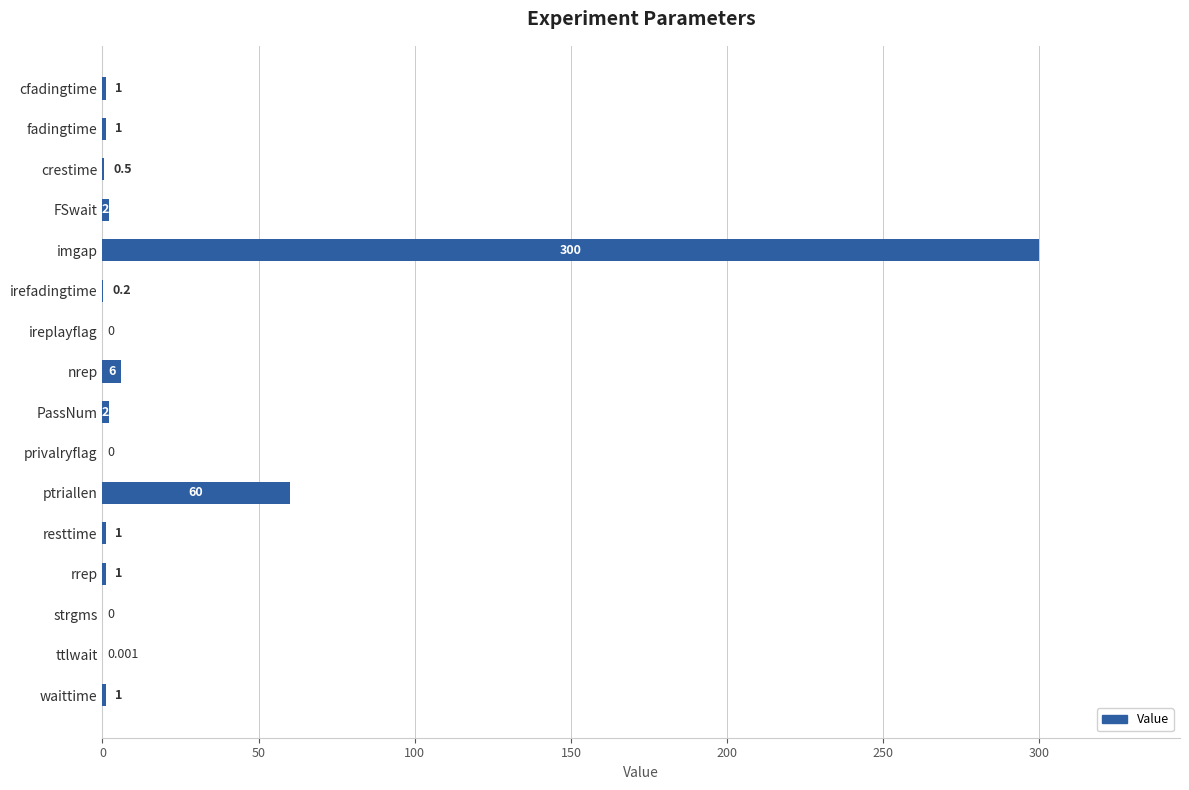

At which category does the chart reach its peak across all series?

imgap